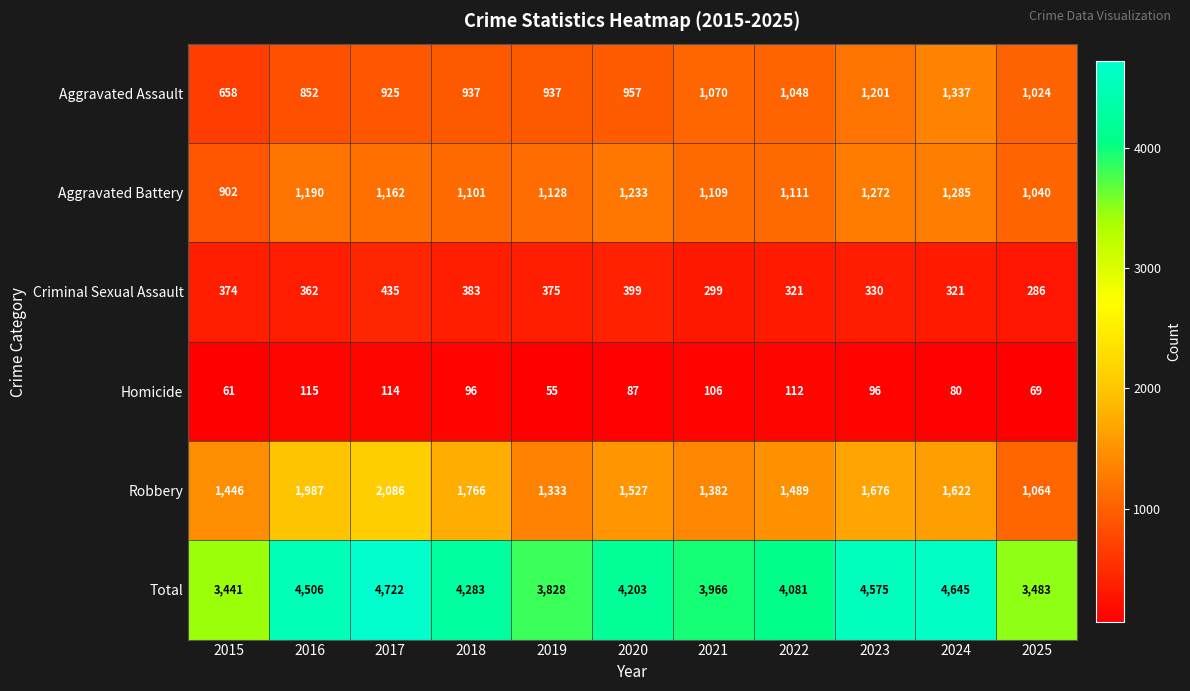

At how many categories does at least one series exceed 4312?

4